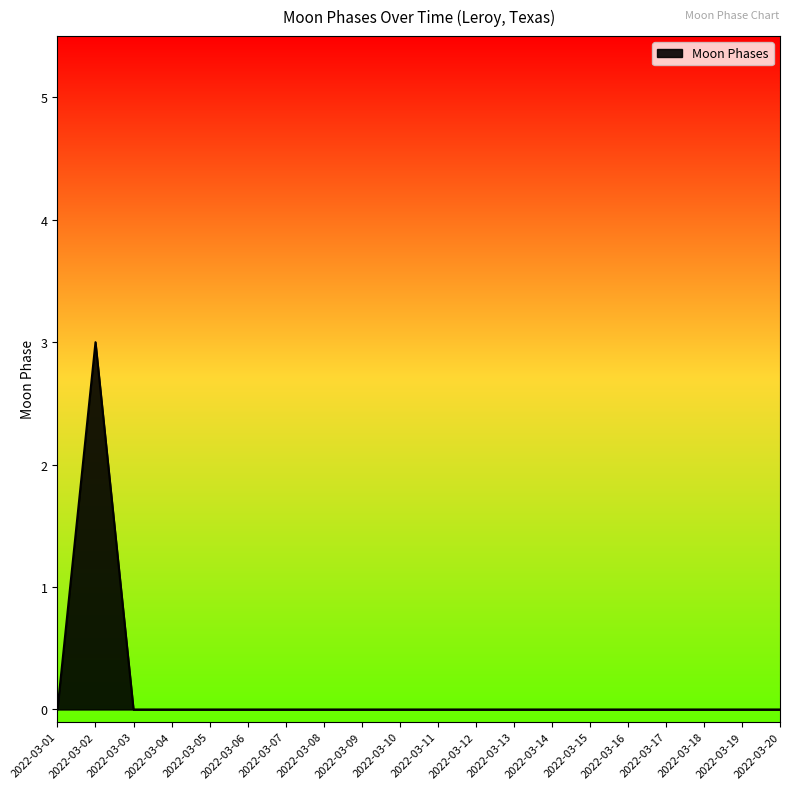

Is it true that the value at 2022-03-12 is 0?

True